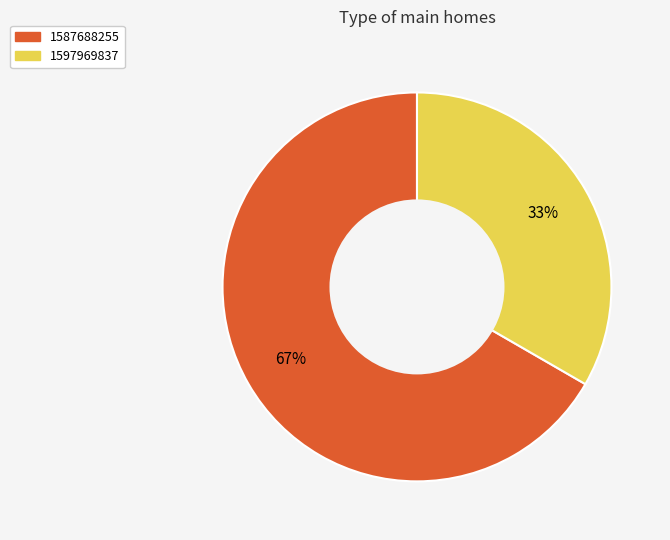

Is there any slice that represents more than half of the pie?

Yes